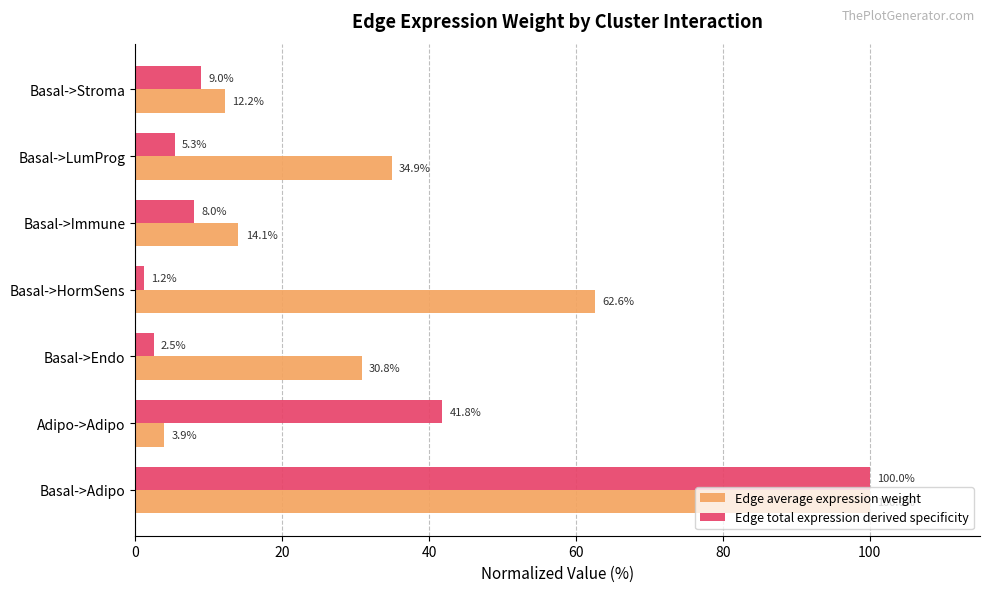

Which series has the widest spread of values?

Edge total expression derived specificity